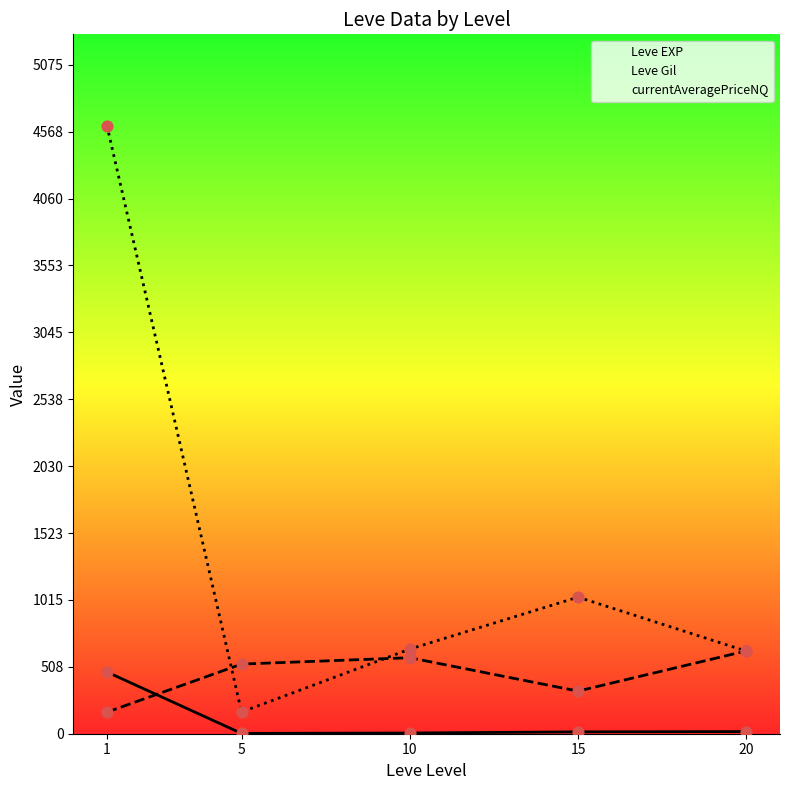

Which series has the widest spread of Y values?

currentAveragePriceNQ